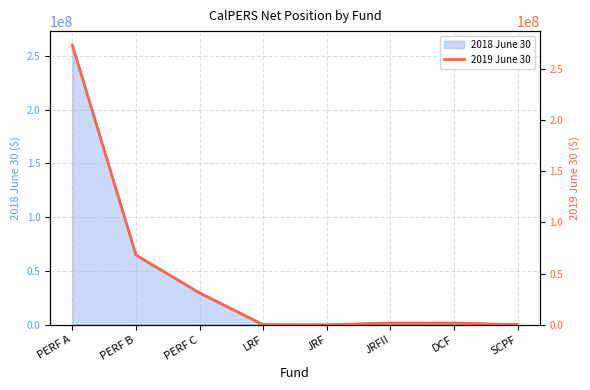

At which category does the data reach its first local peak?

JRFII